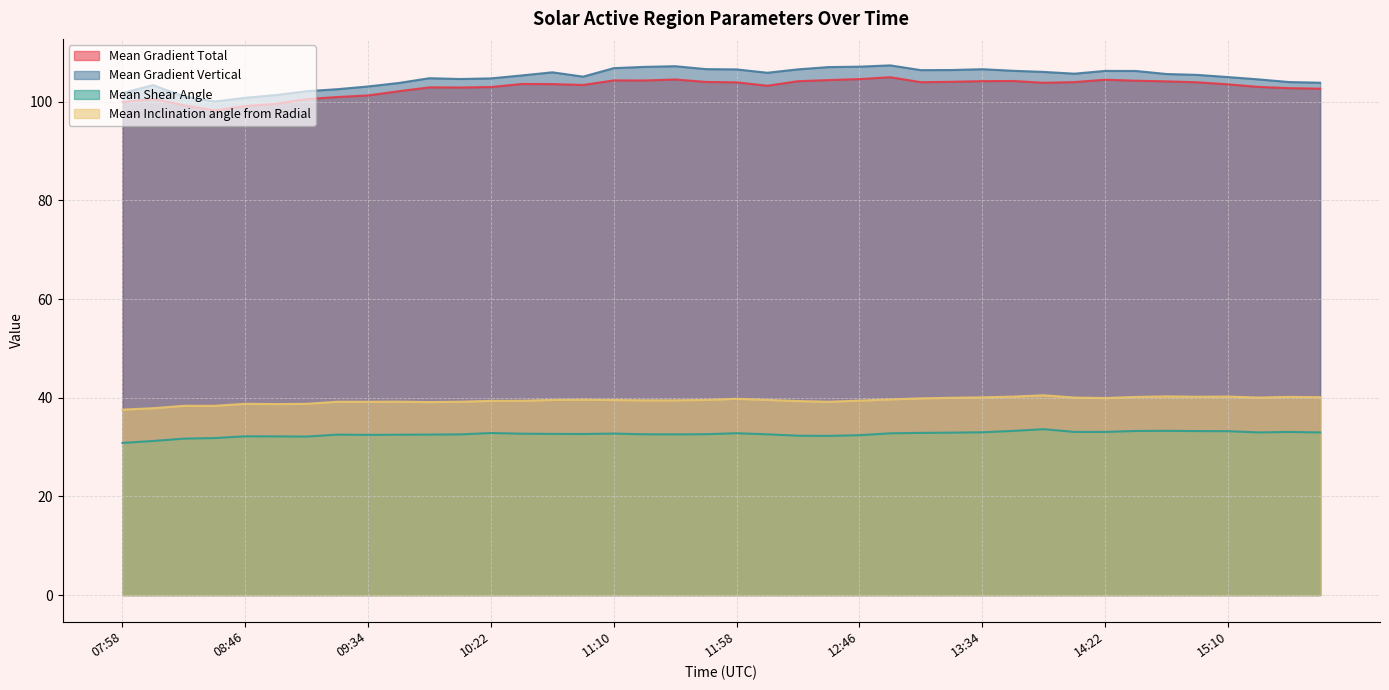

Which series changed the most between 14:22 and 15:10?

Mean Gradient Vertical